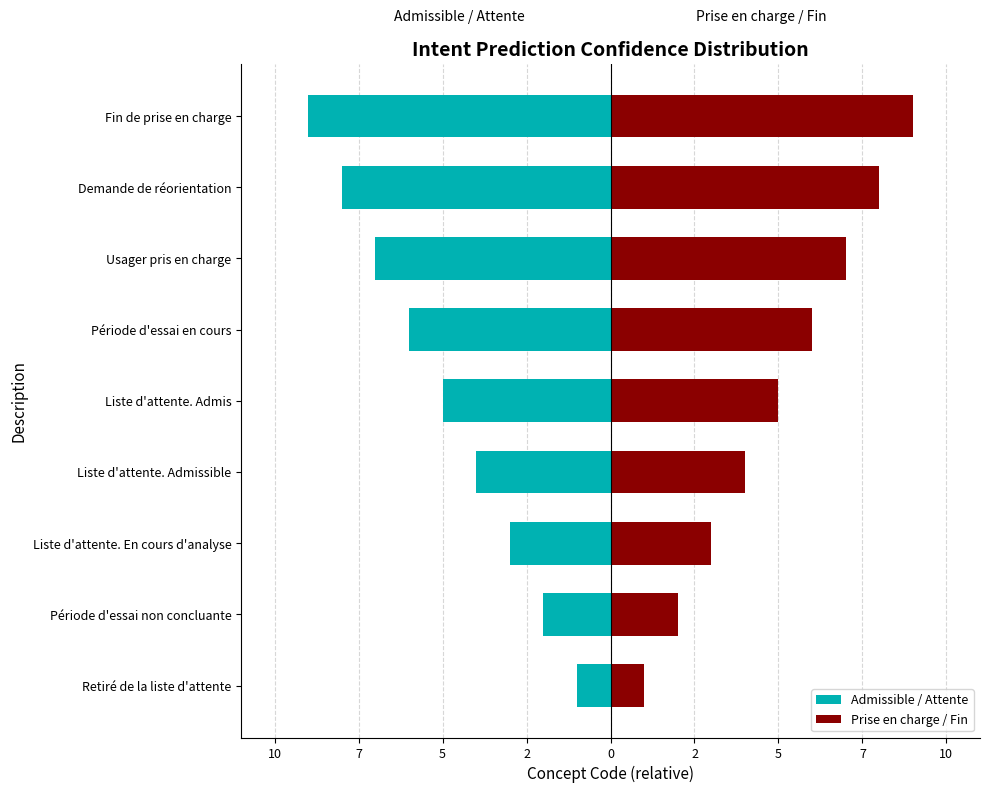

Count the Prise en charge / Fin values in the range 3 to 7.

5